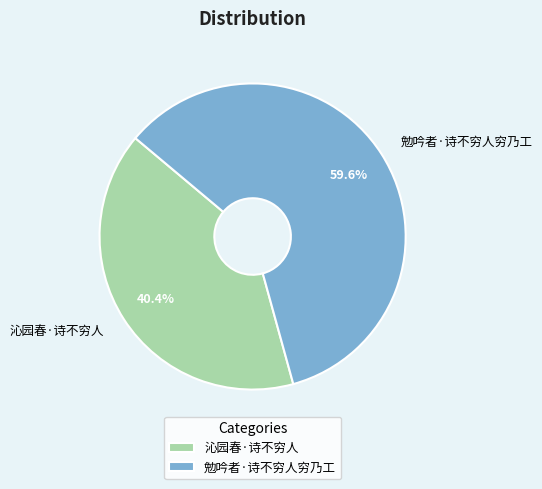

Do 沁园春·诗不穷人 and 勉吟者·诗不穷人穷乃工 together represent more than half of the pie?

Yes